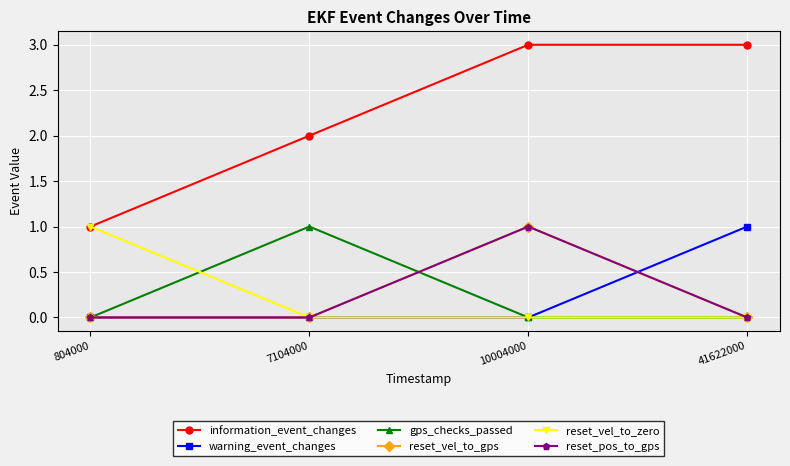

Does the chart have visible grid lines?

Yes